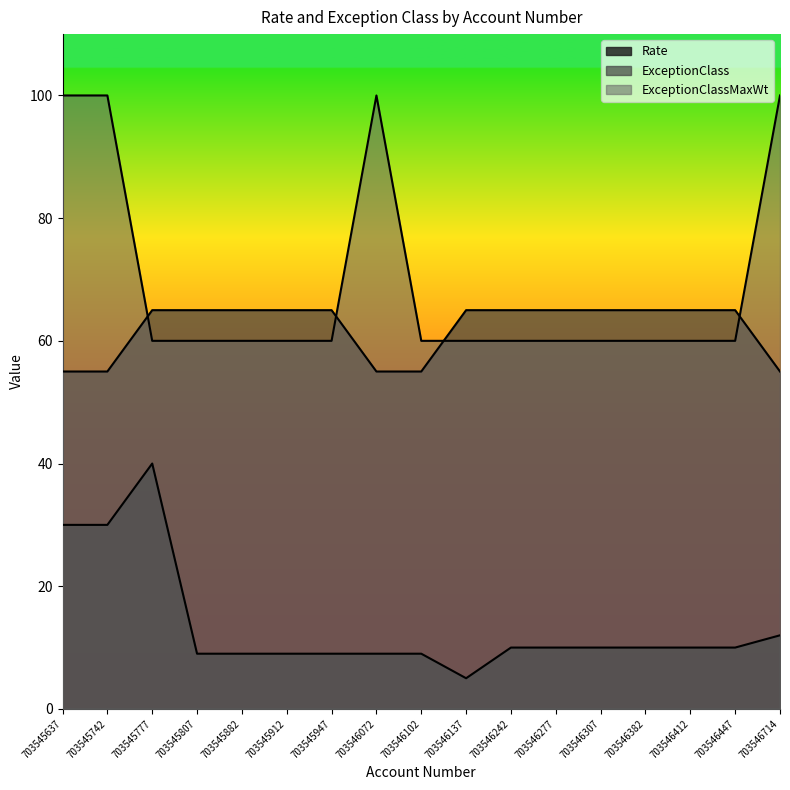

What is the spread (max minus min) of values at 703546307?

55